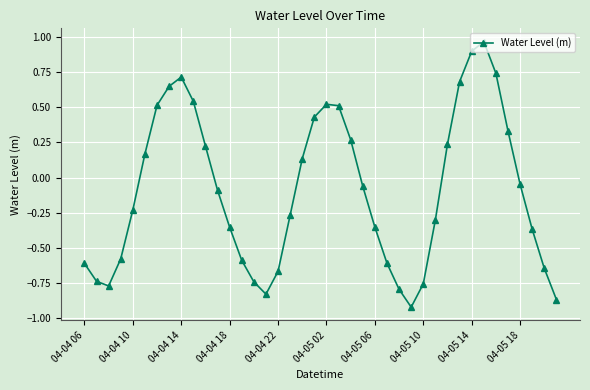

What is the sum of all values?

-3.7